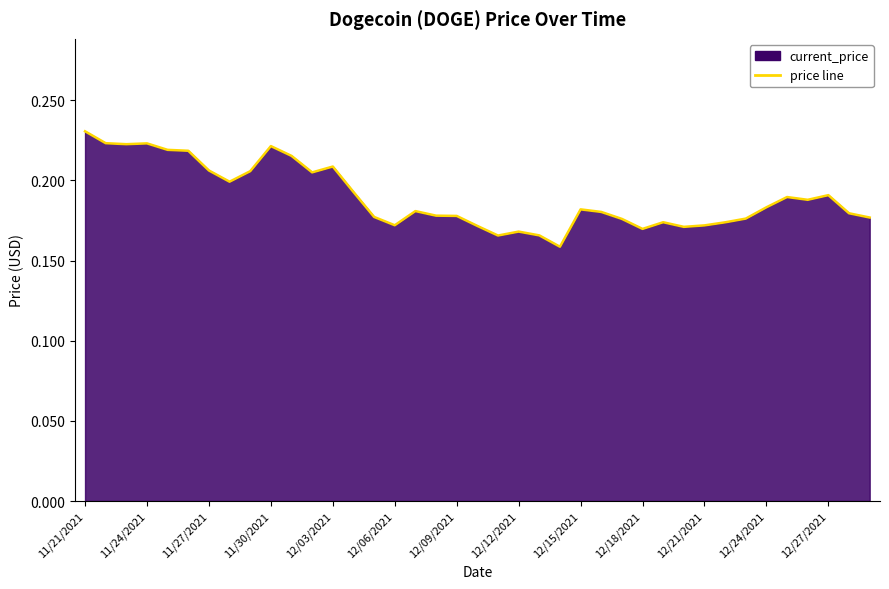

Count the number of categories in the chart.

39